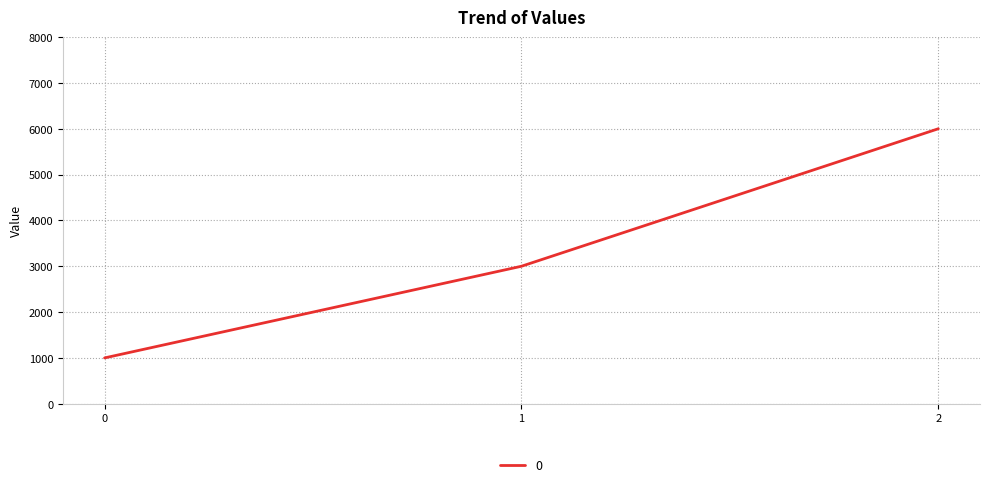

What is the sum of all values?

10000